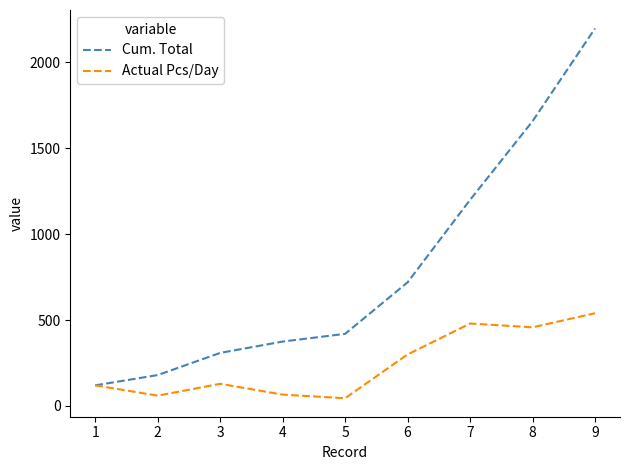

Is the value of Actual Pcs/Day at 1 greater than the value of Cum. Total at 8?

No